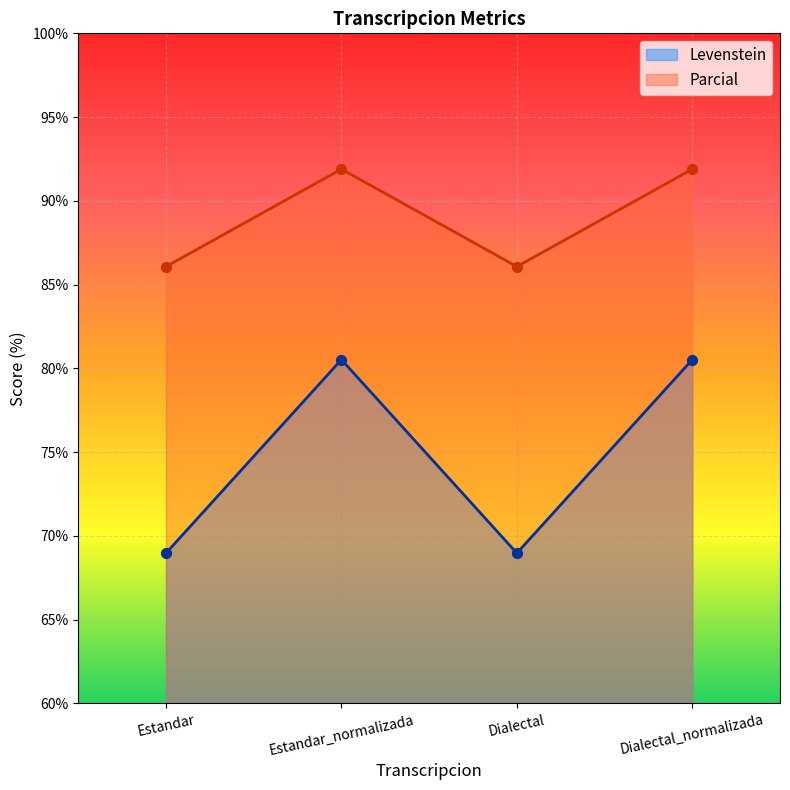

Which series has the largest Y range (max minus min)?

Levenstein